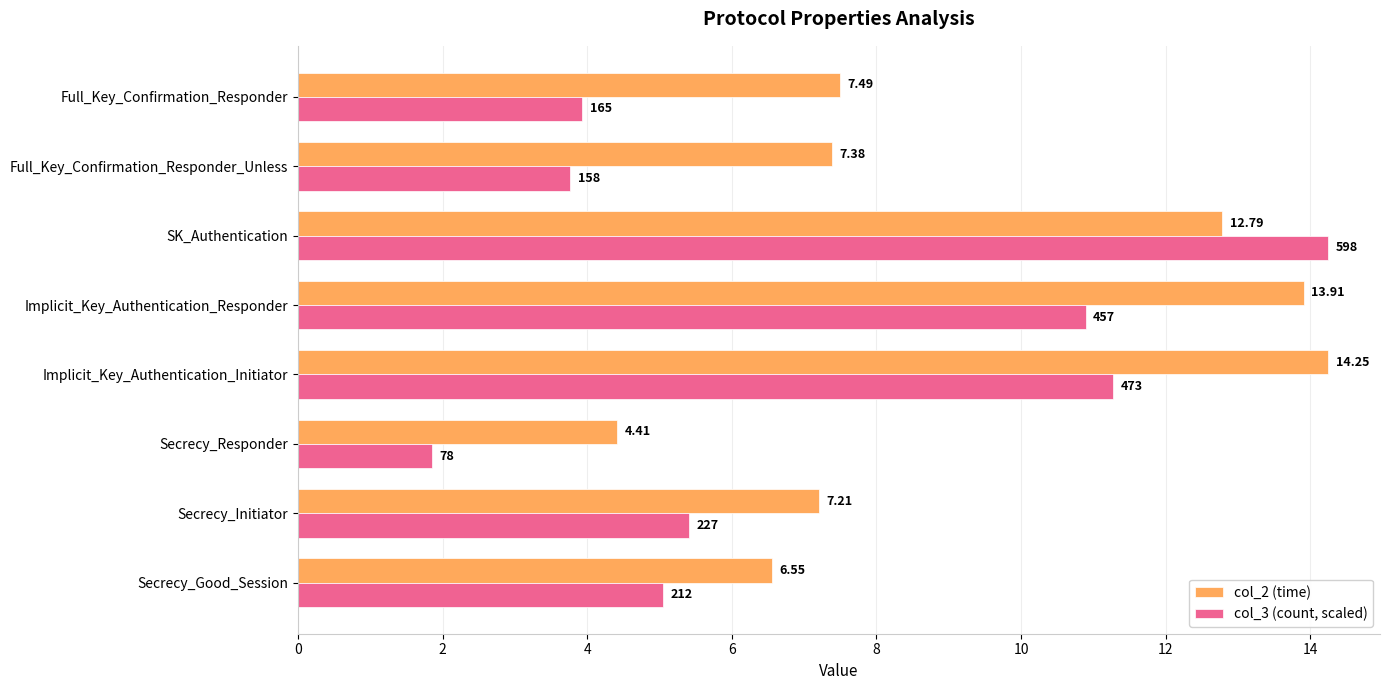

Where is col_3 (count, scaled) nearest to the value 8?

Secrecy_Initiator